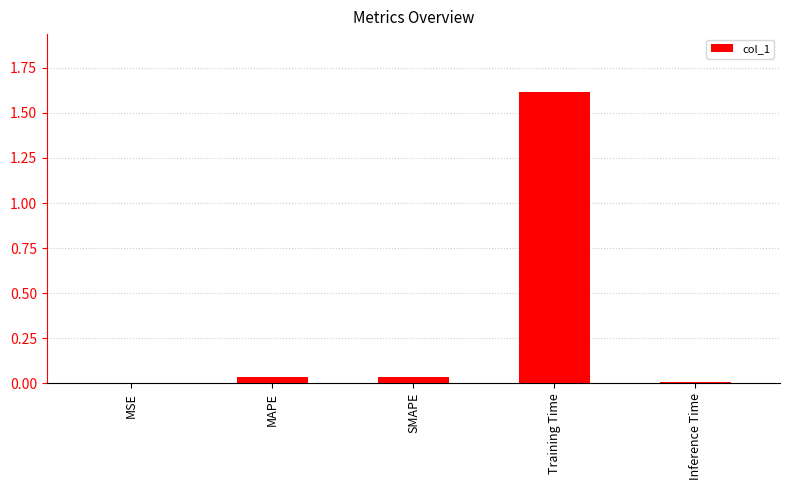

True or false: the data shows 0.0 at MSE.

True